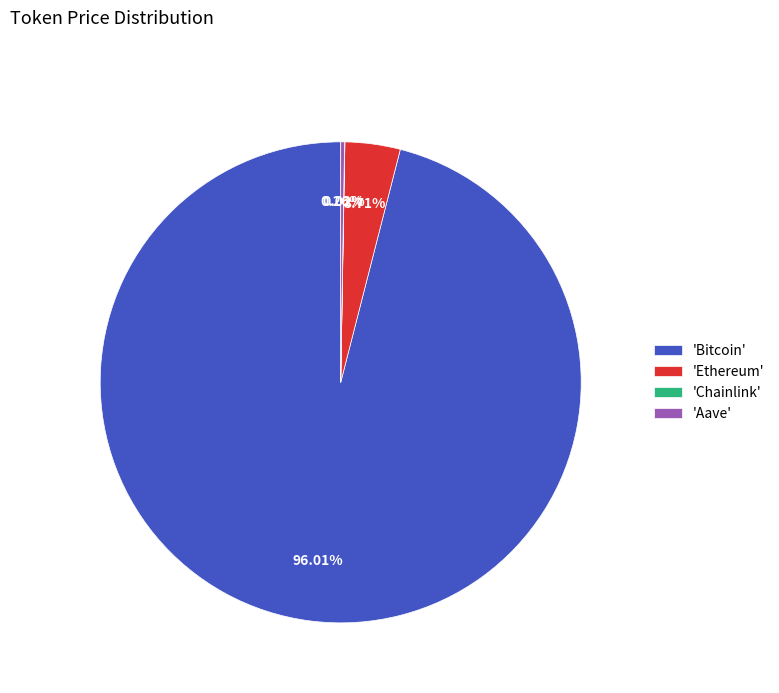

Which category has the biggest portion of the pie?

'Bitcoin'